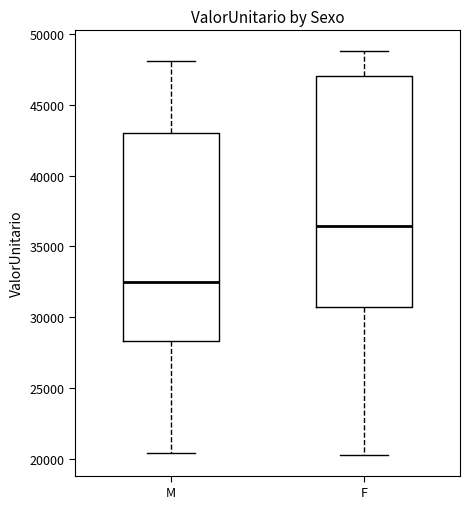

Where does the upper whisker of the box for F end on the y-axis? The values are not printed on the chart, so give them approximately, as read against the axis.

49000